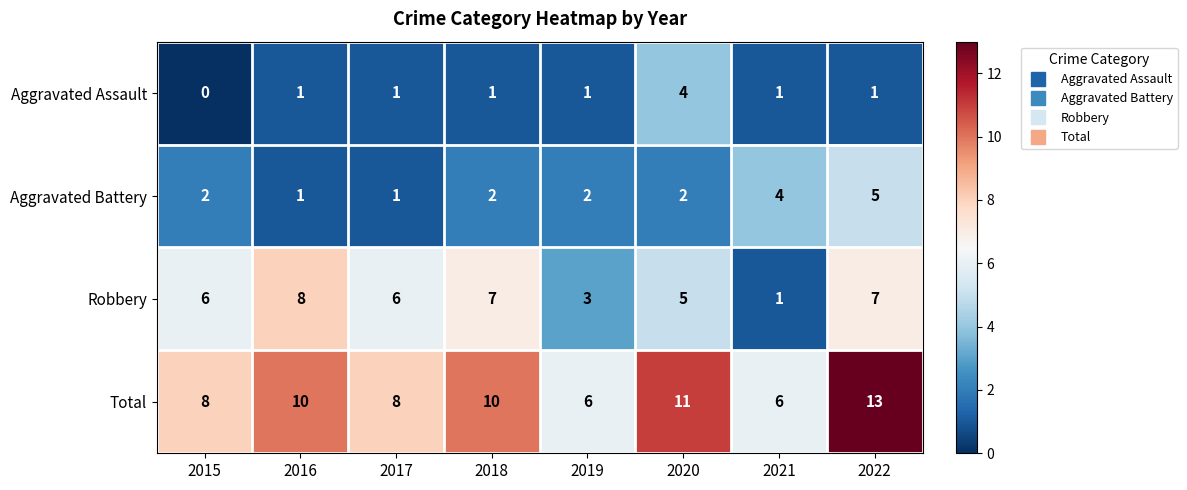

What is the spread (max minus min) of values at 2019?

5